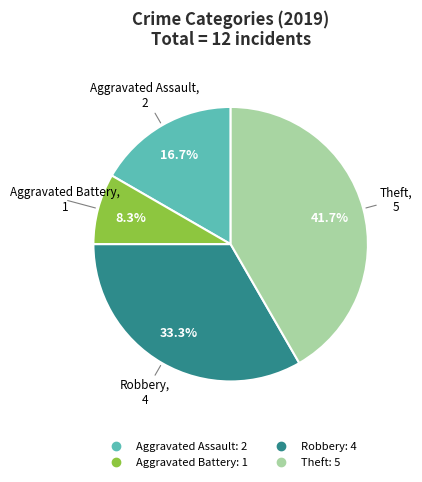

Is there any slice that represents more than half of the pie?

No